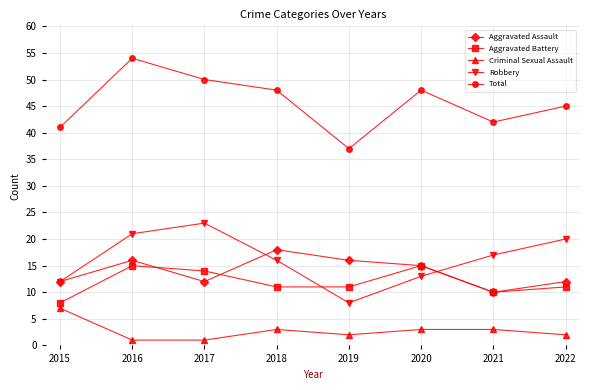

Reading left to right, transcribe all the data shown in this chart.

Aggravated Assault: 2015=12	2016=16	2017=12	2018=18	2019=16	2020=15	2021=10	2022=12
Aggravated Battery: 2015=8	2016=15	2017=14	2018=11	2019=11	2020=15	2021=10	2022=11
Criminal Sexual Assault: 2015=7	2016=1	2017=1	2018=3	2019=2	2020=3	2021=3	2022=2
Robbery: 2015=12	2016=21	2017=23	2018=16	2019=8	2020=13	2021=17	2022=20
Total: 2015=41	2016=54	2017=50	2018=48	2019=37	2020=48	2021=42	2022=45